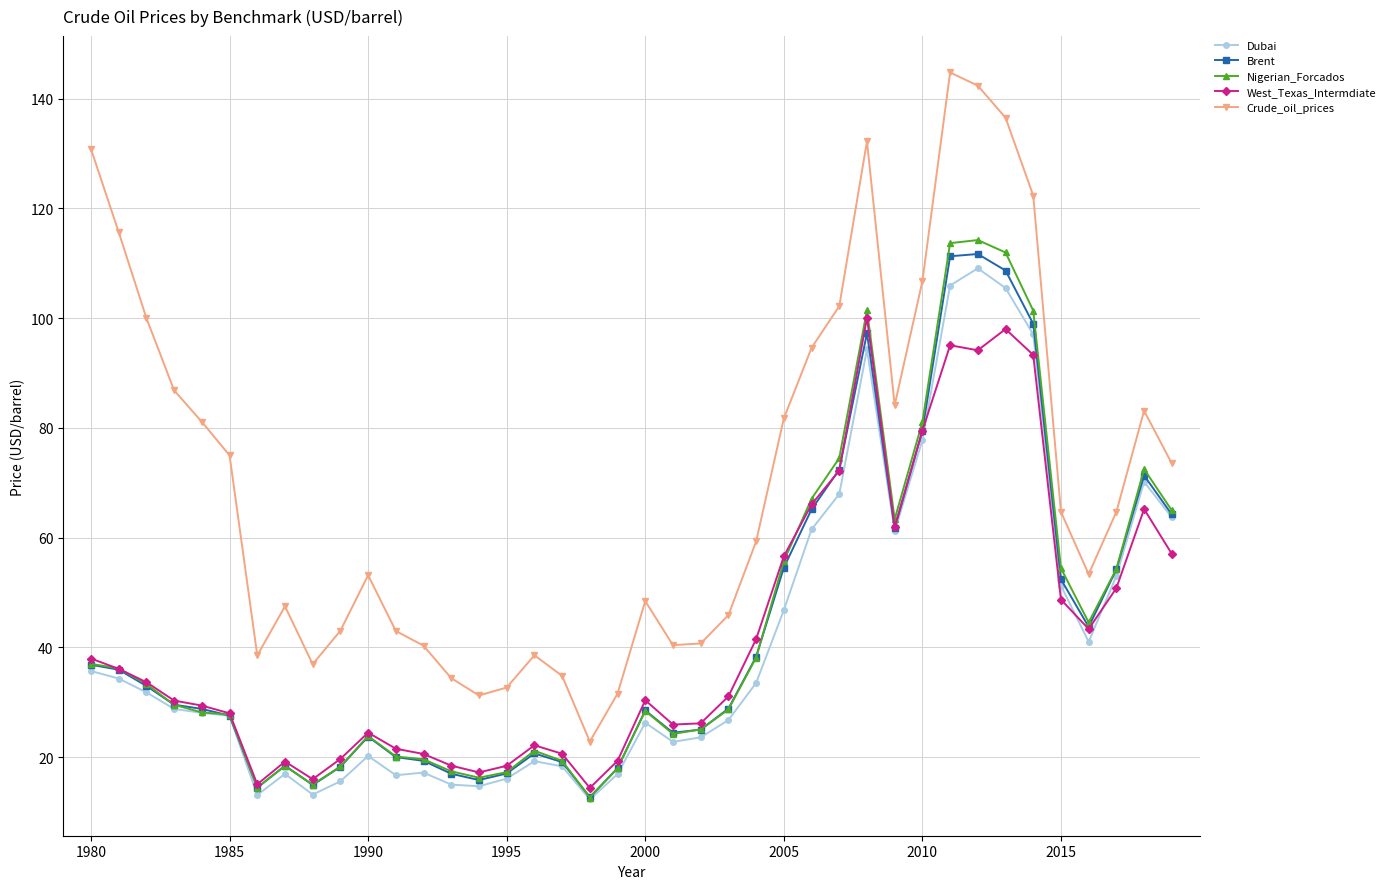

True or false: Dubai has more than 0 interior local peaks.

True